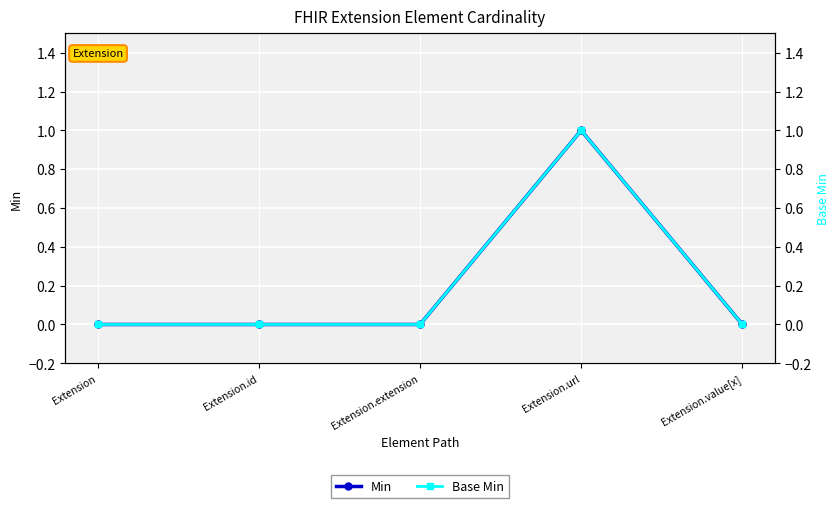

True or false: Min and Base Min cross at least once.

False